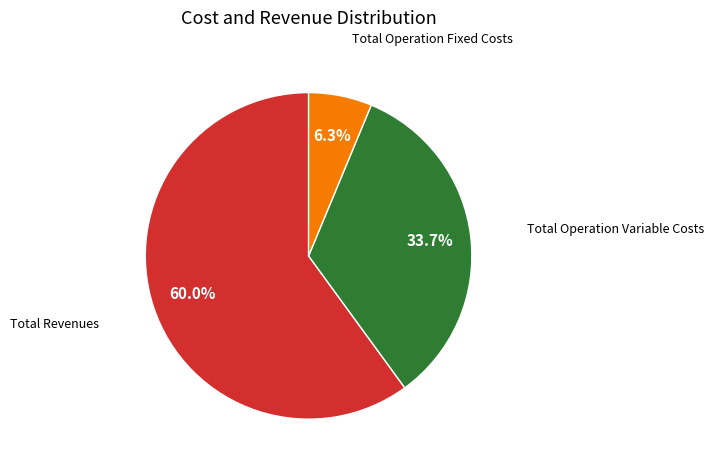

Is the sum of Total Operation Fixed Costs and Total Operation Variable Costs greater than half?

No